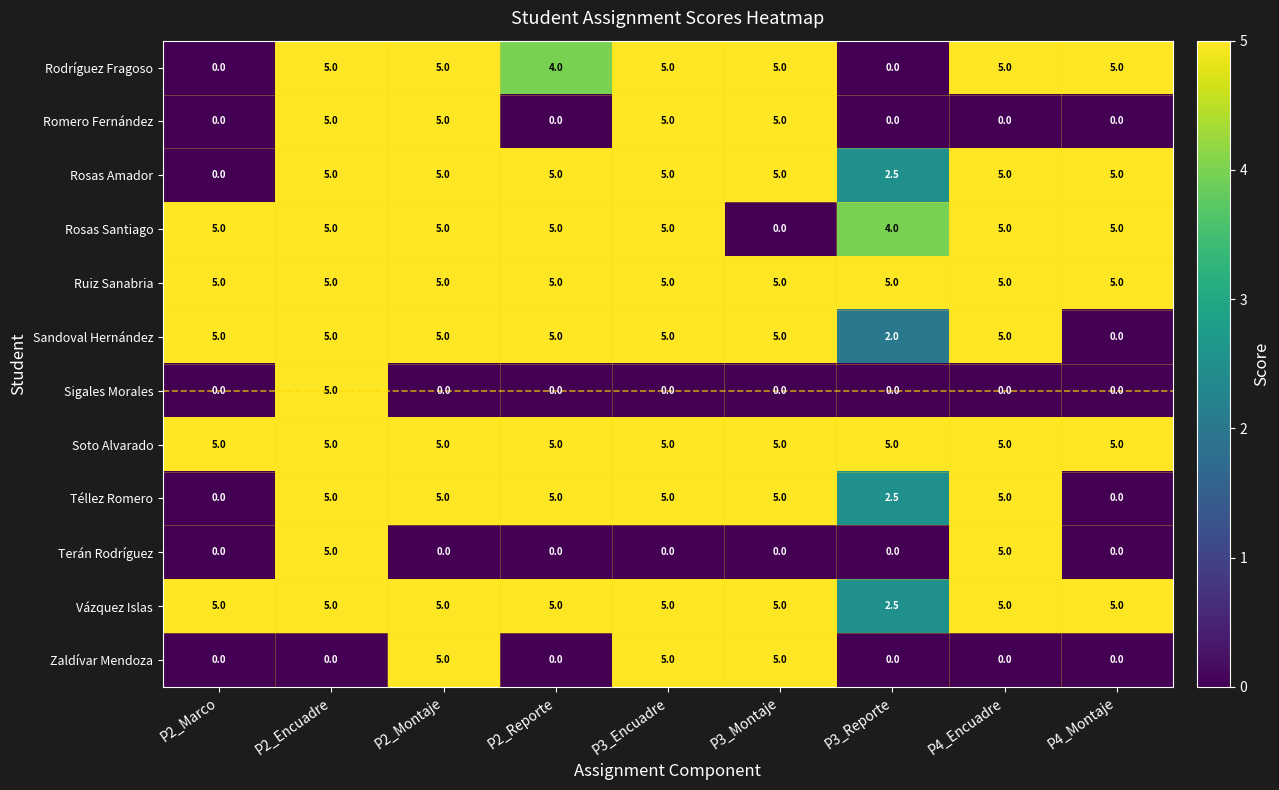

The value of Rosas Santiago at P2_Encuadre is 5.0. True or false?

True